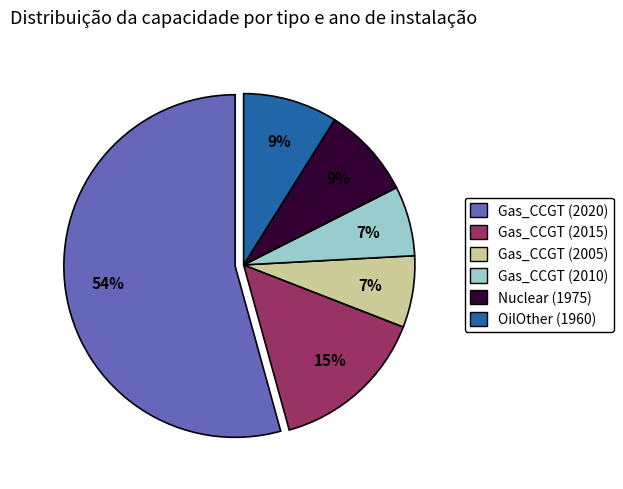

Do Gas_CCGT (2005) and OilOther (1960) together represent more than half of the pie?

No